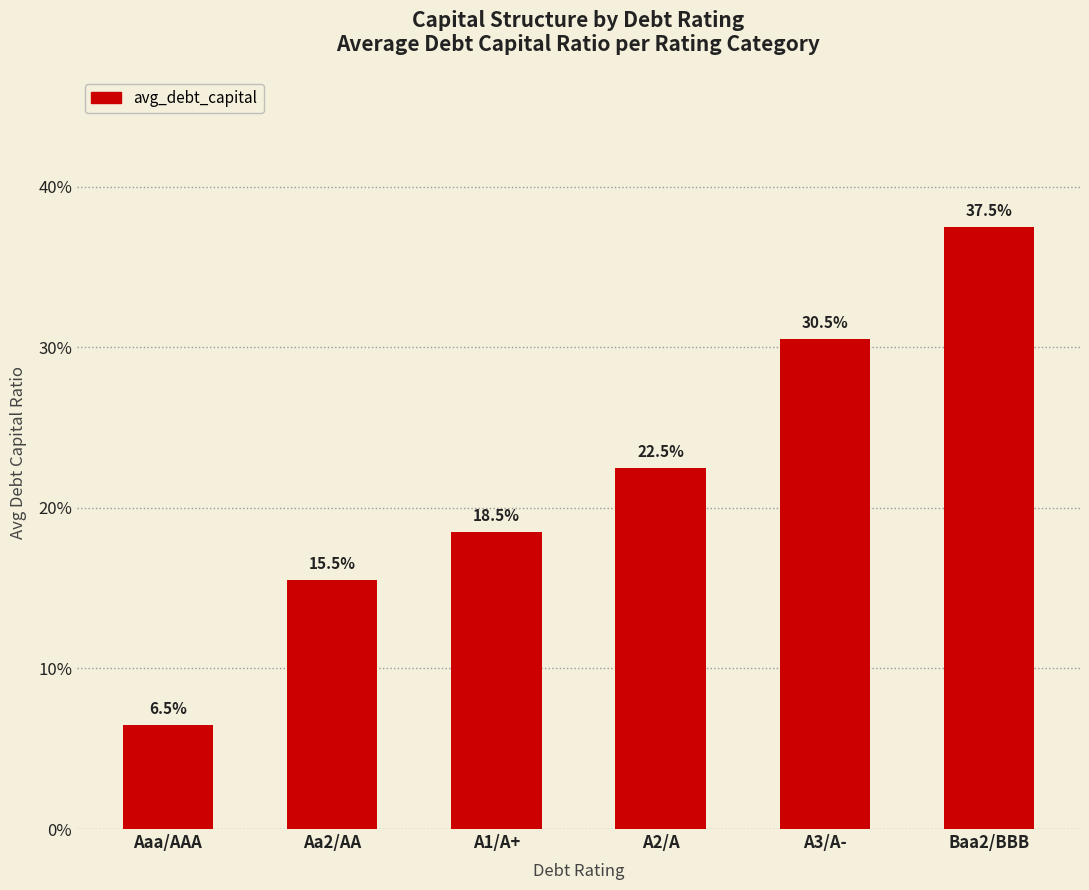

Does the chart contain any negative values?

No